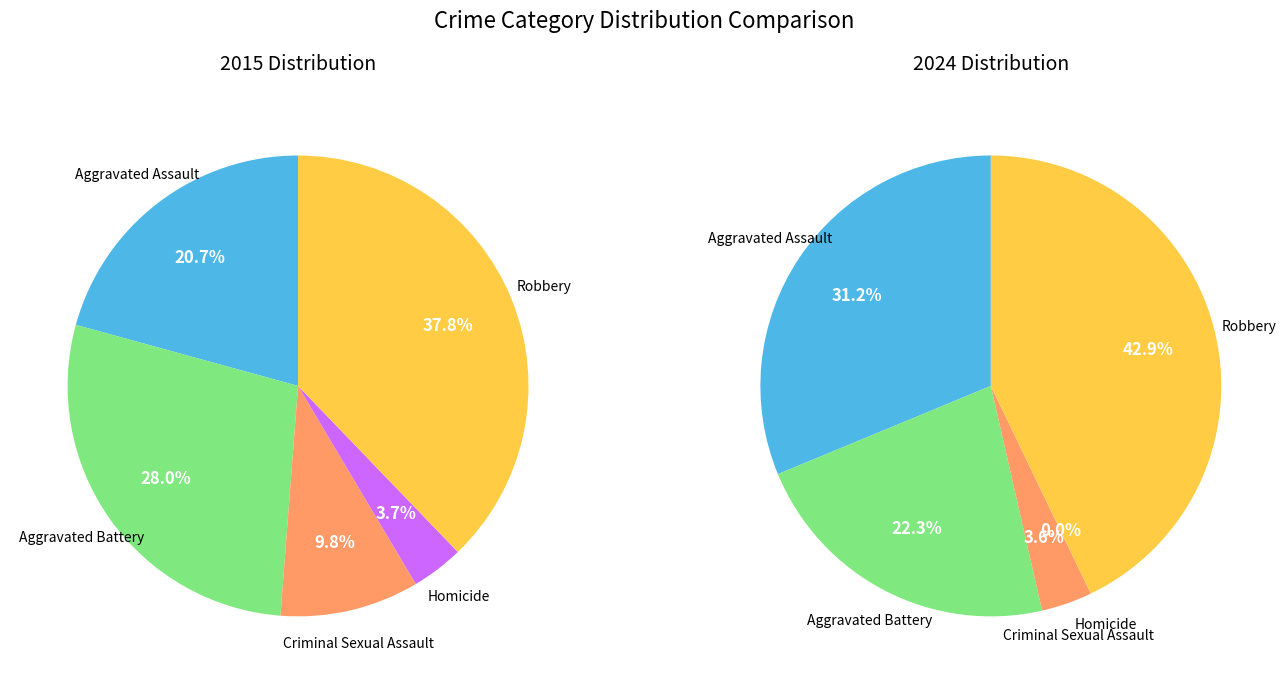

Between Aggravated Battery and Robbery, which is larger?

Robbery